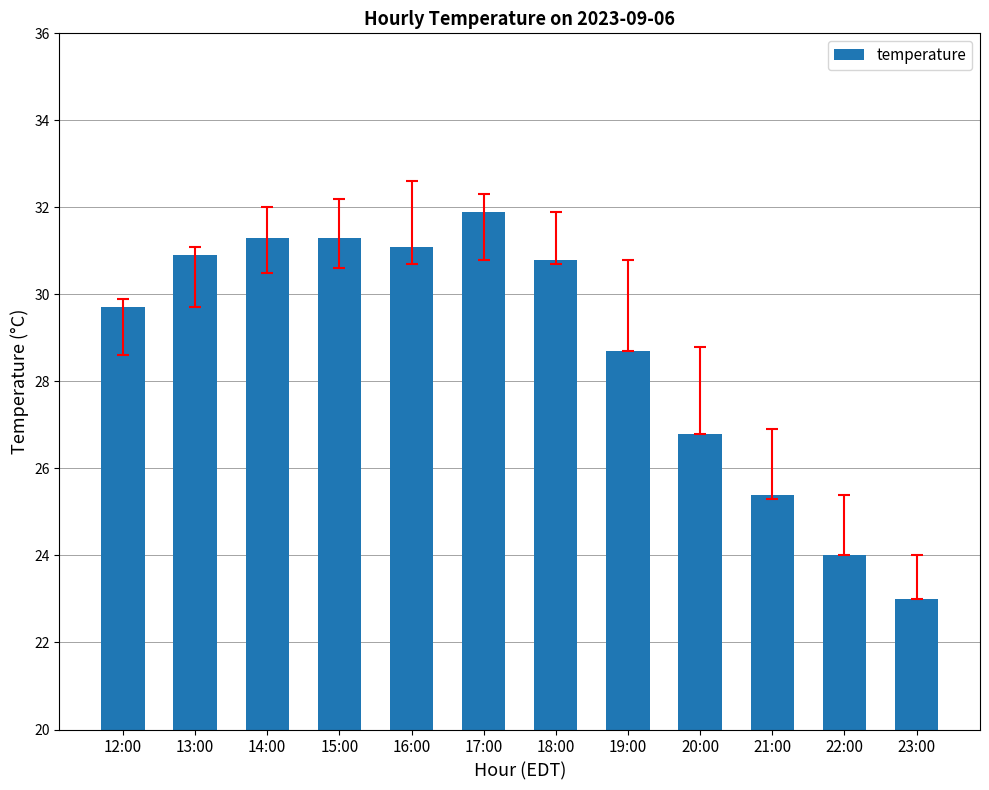

Is it true that the value at 17:00 is 31.9?

True